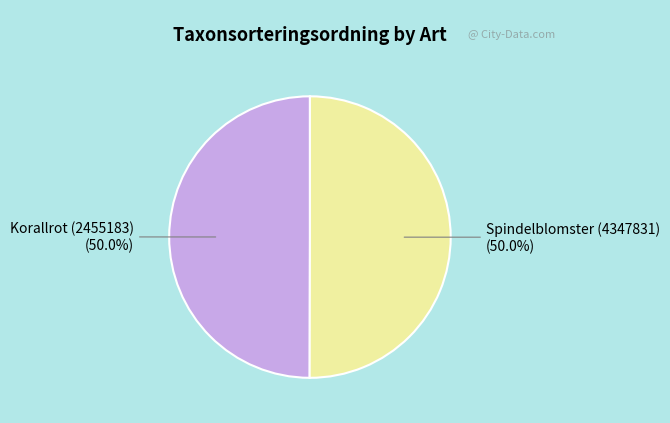

The Korallrot (2455183) slice represents 50% of the pie. True or false?

True